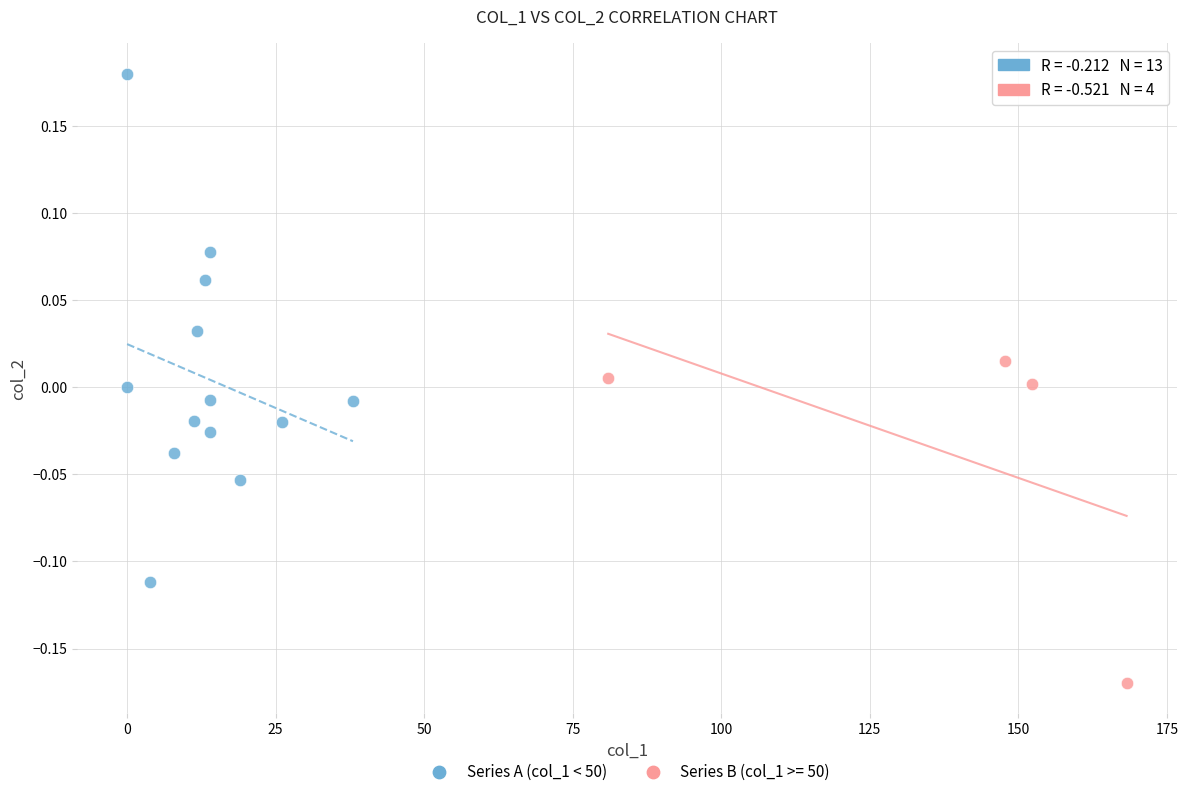

Which series contains the lowest Y value?

Series B (col_1 >= 50)